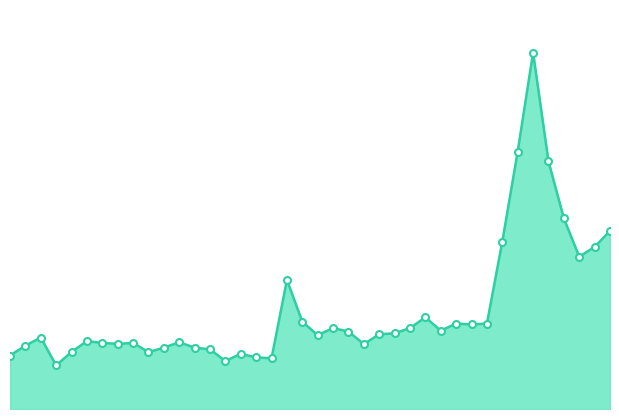

How many lines are shown in the chart?

1